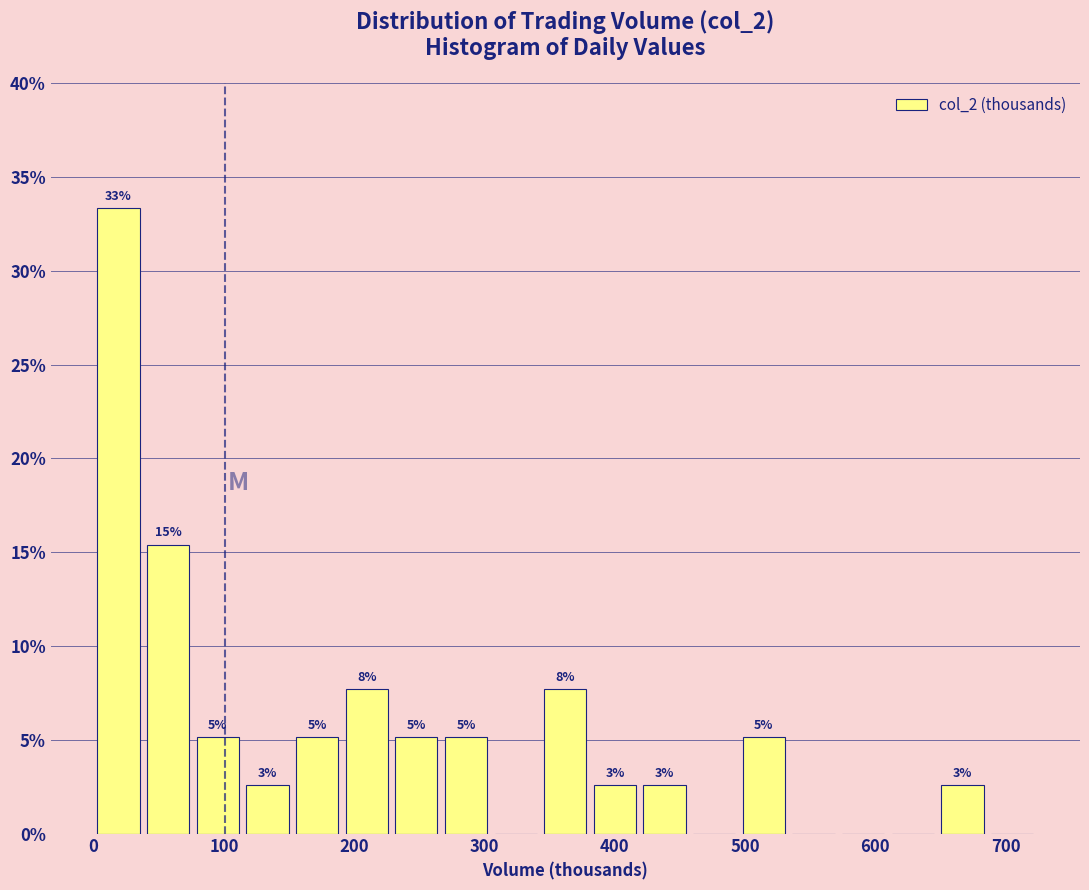

Around what value on the x-axis is the tallest bar? Give the approximate position of its centre, as read against the axis.

20